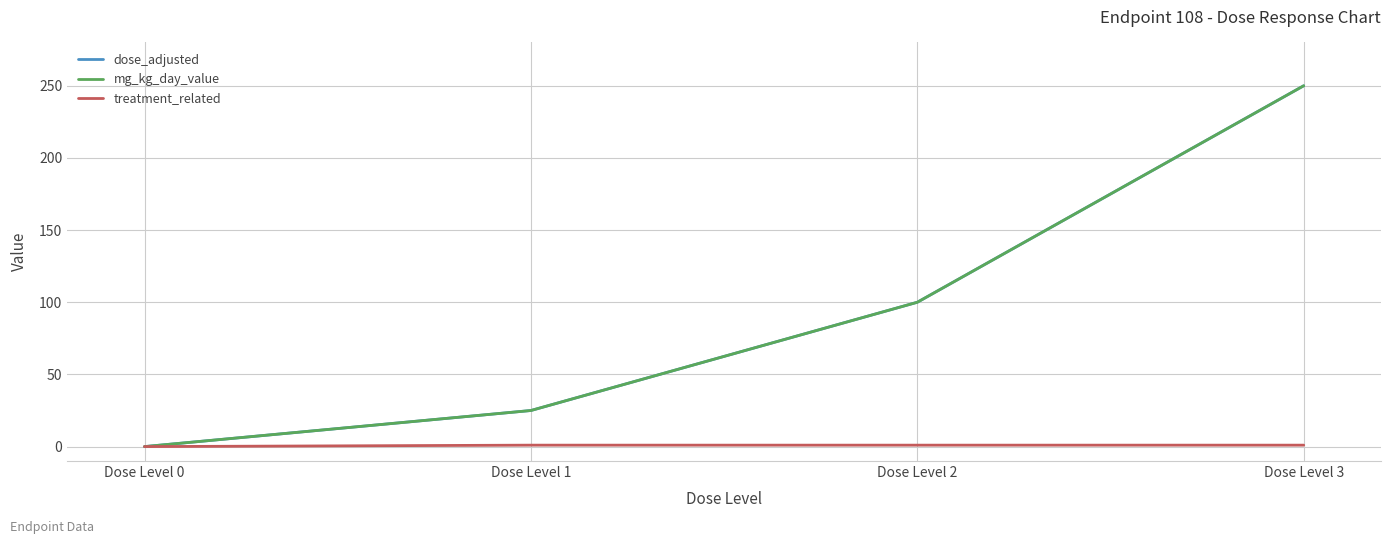

Does the chart have visible grid lines?

Yes